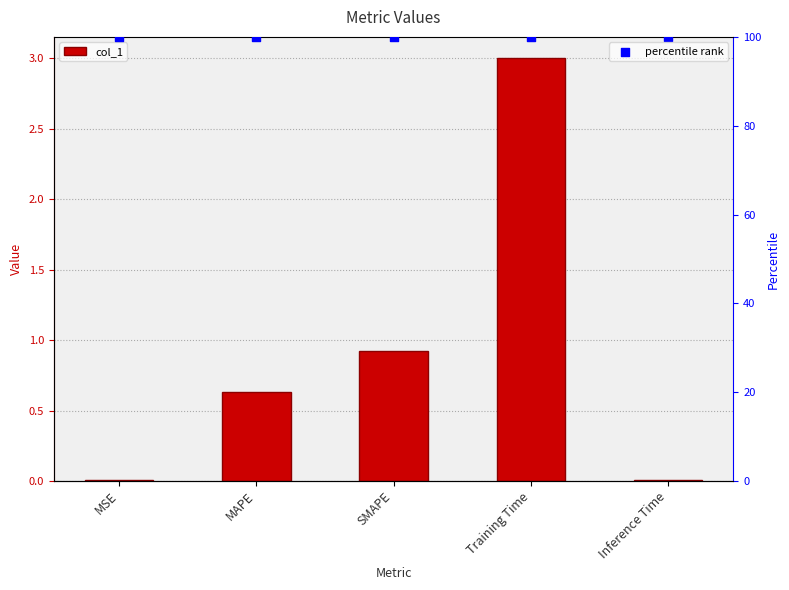

Which series contains the highest Y value?

percentile rank